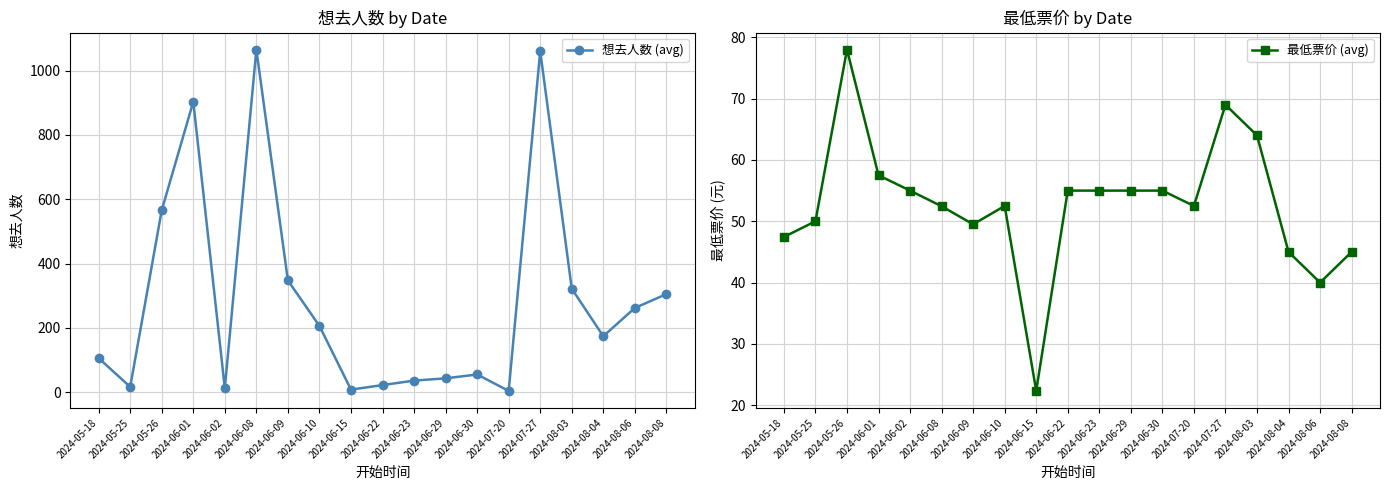

Is the value of 最低票价 (avg) at 2024-08-03 greater than the value of 想去人数 (avg) at 2024-06-09?

No